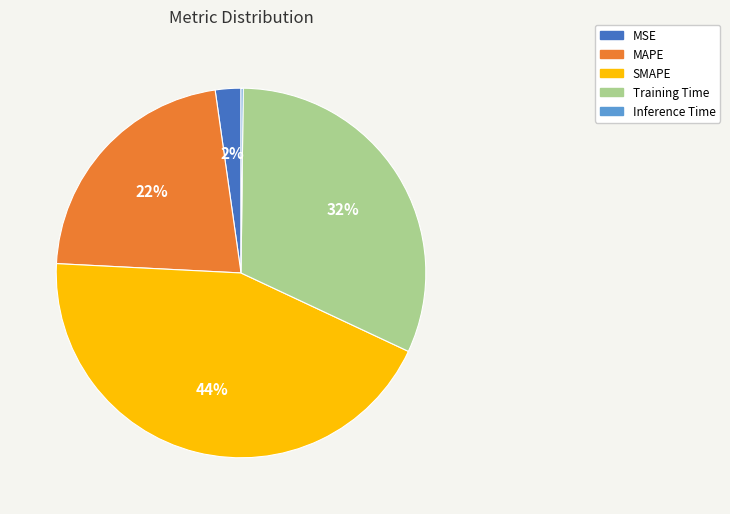

The SMAPE slice represents 44% of the pie. True or false?

True